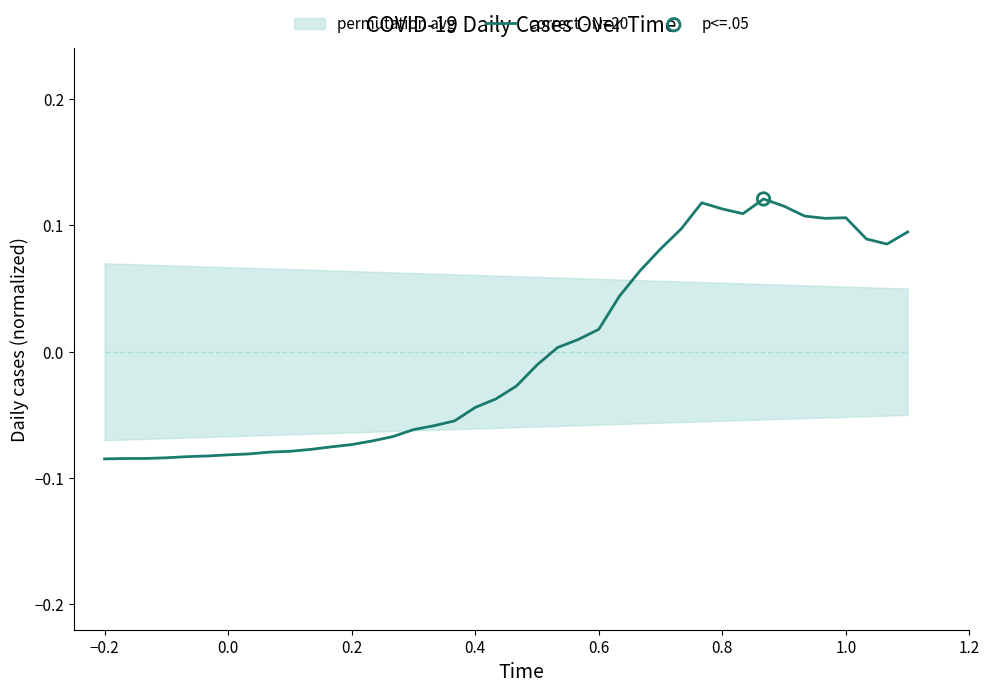

Between 0.4 and −0.2, which is larger?

0.4